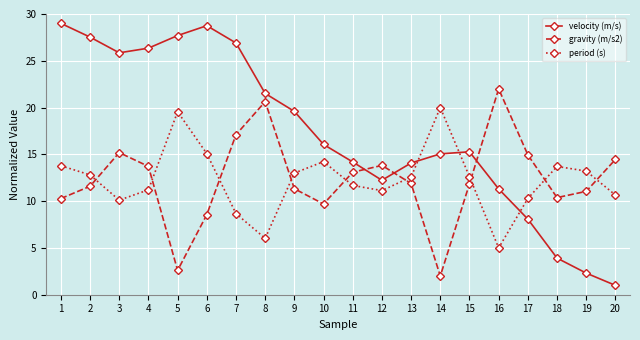

In velocity (m/s), how many points are higher than both neighbors (excluding endpoints)?

2